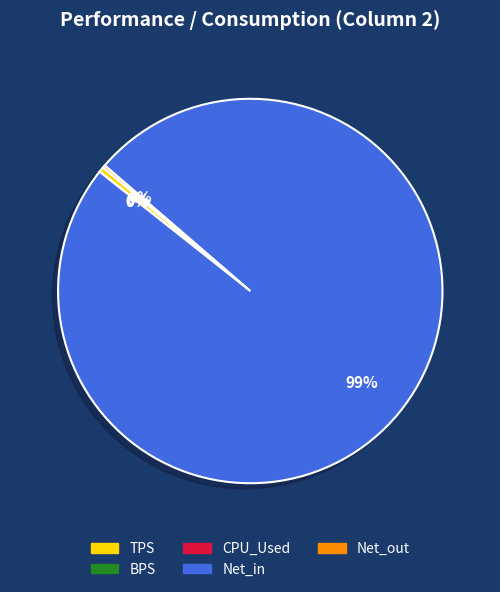

Is there any slice that represents more than half of the pie?

Yes